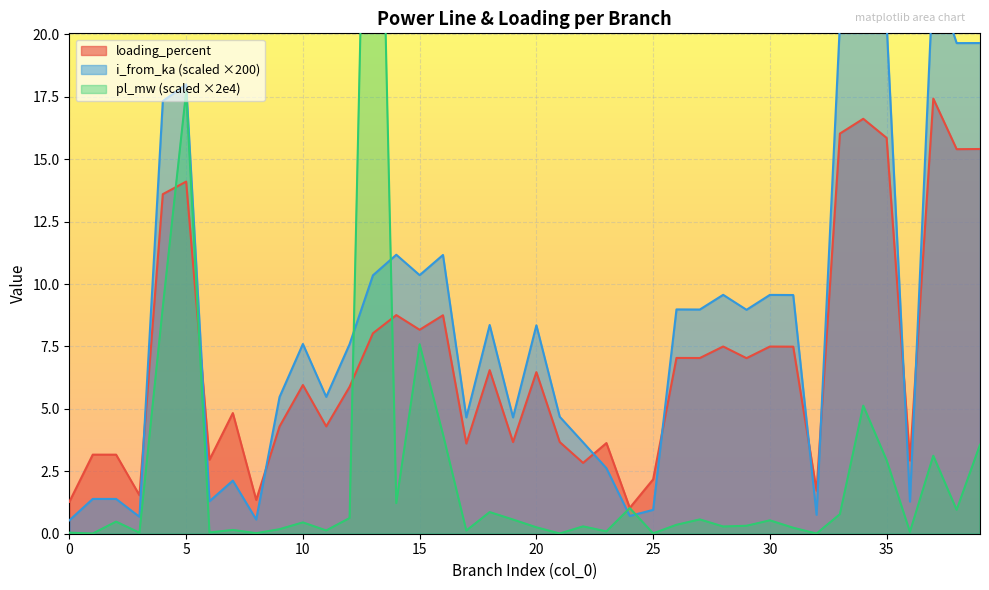

At 37, list the series in order from smallest to largest.

pl_mw, loading_percent, i_from_ka